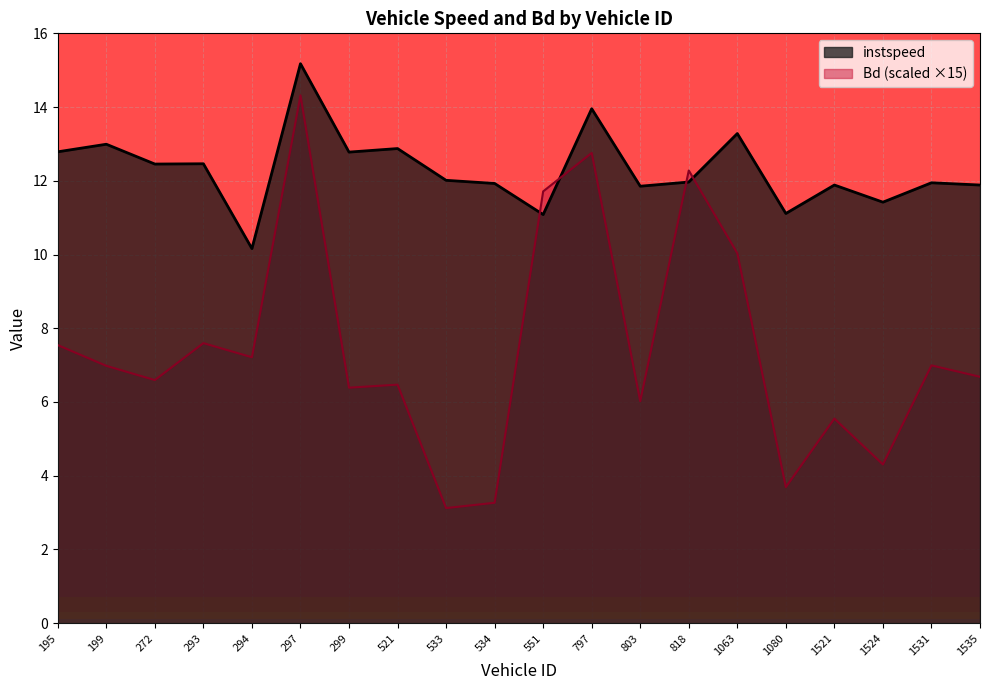

How many data points does each series have?

20